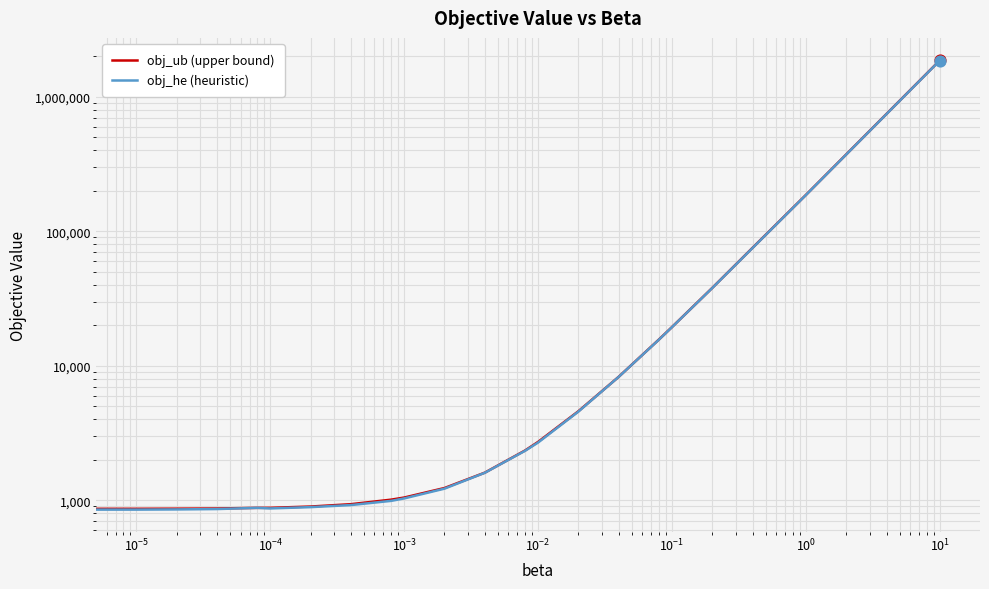

Is the value of obj_ub (upper bound) at 19 greater than the value of obj_he (heuristic) at 20?

No